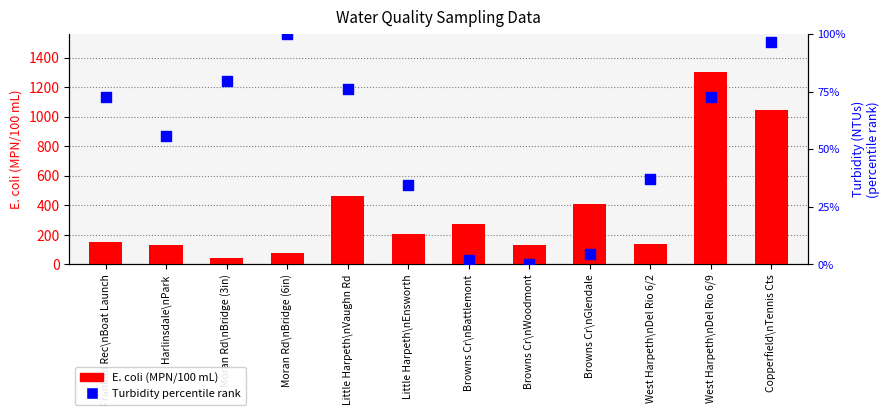

Which series has the largest Y range (max minus min)?

E. coli (MPN/100 mL)